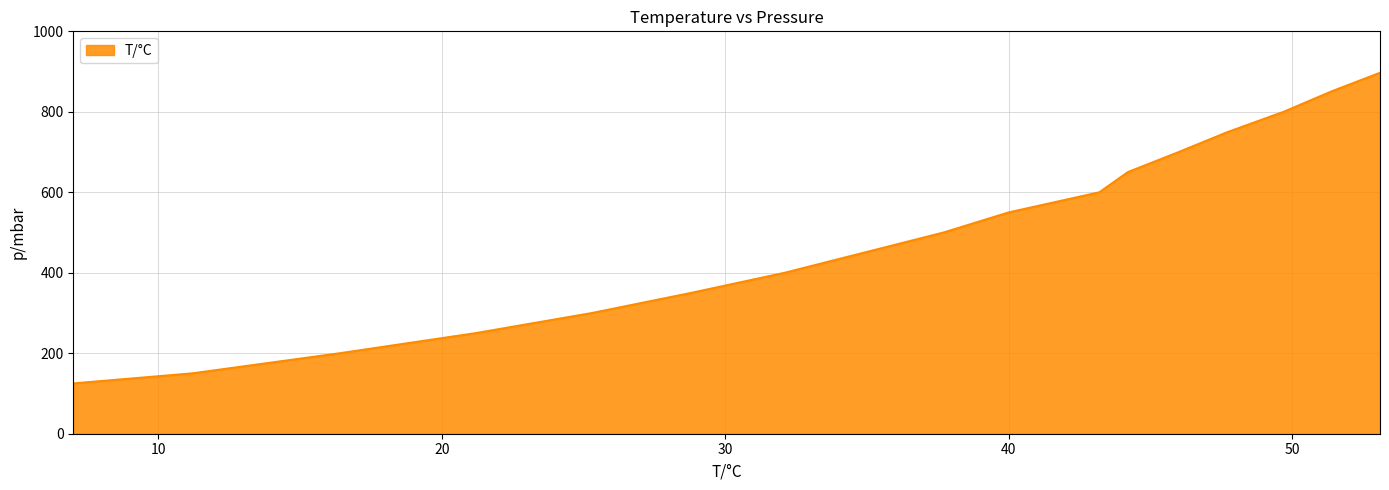

Reading left to right, list all the values displayed in this chart.

53.1=897	51.4=851	49.7=800	47.7=749	46.0=700	44.2=650	43.2=600	40.0=550	37.7=500	34.9=450	32.1=400	28.8=350	25.3=300	21.2=250	16.4=200	11.2=150	7.0=125